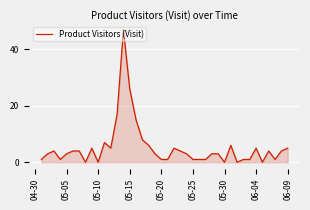

What is the greatest value displayed?

47